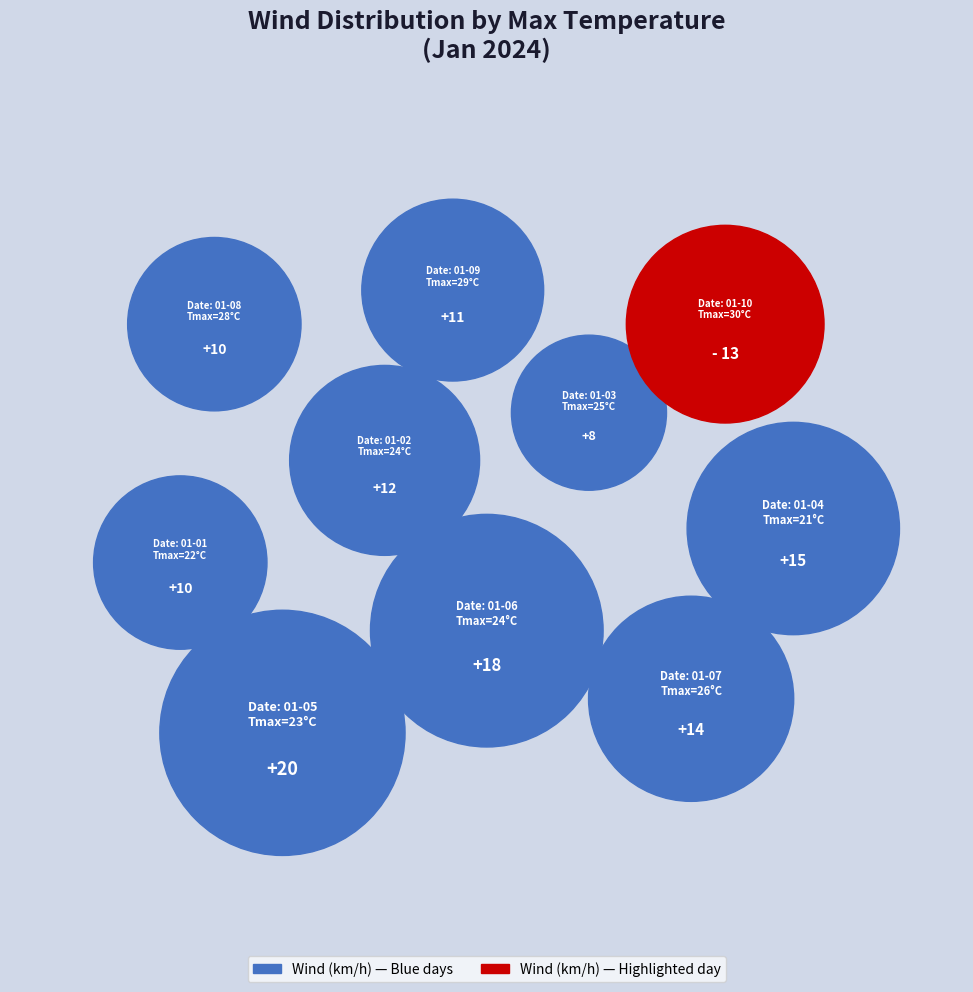

To the nearest percent, what is the difference between the largest and smallest slice percentages?

9%